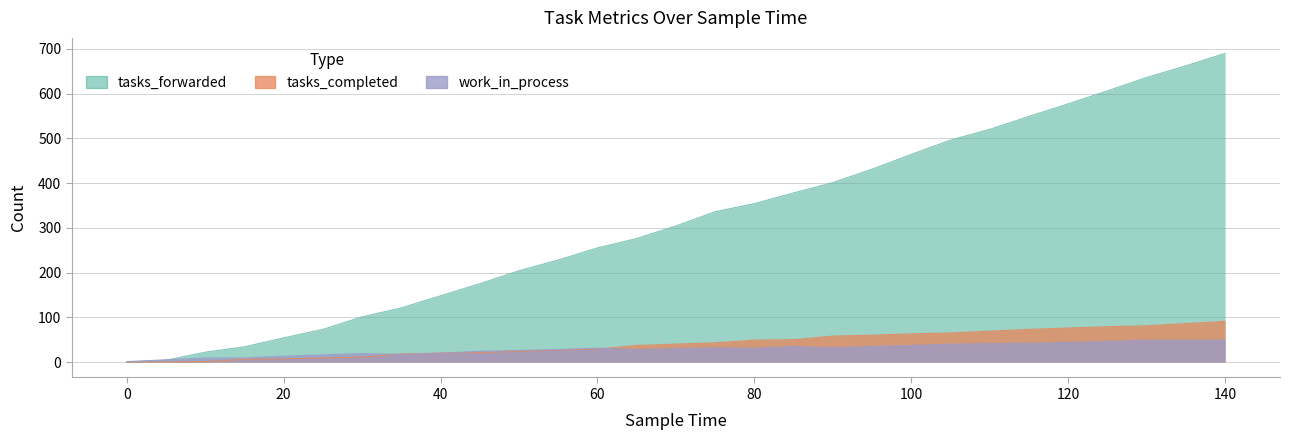

What is the value of the work_in_process point at the 2nd from the left?

5